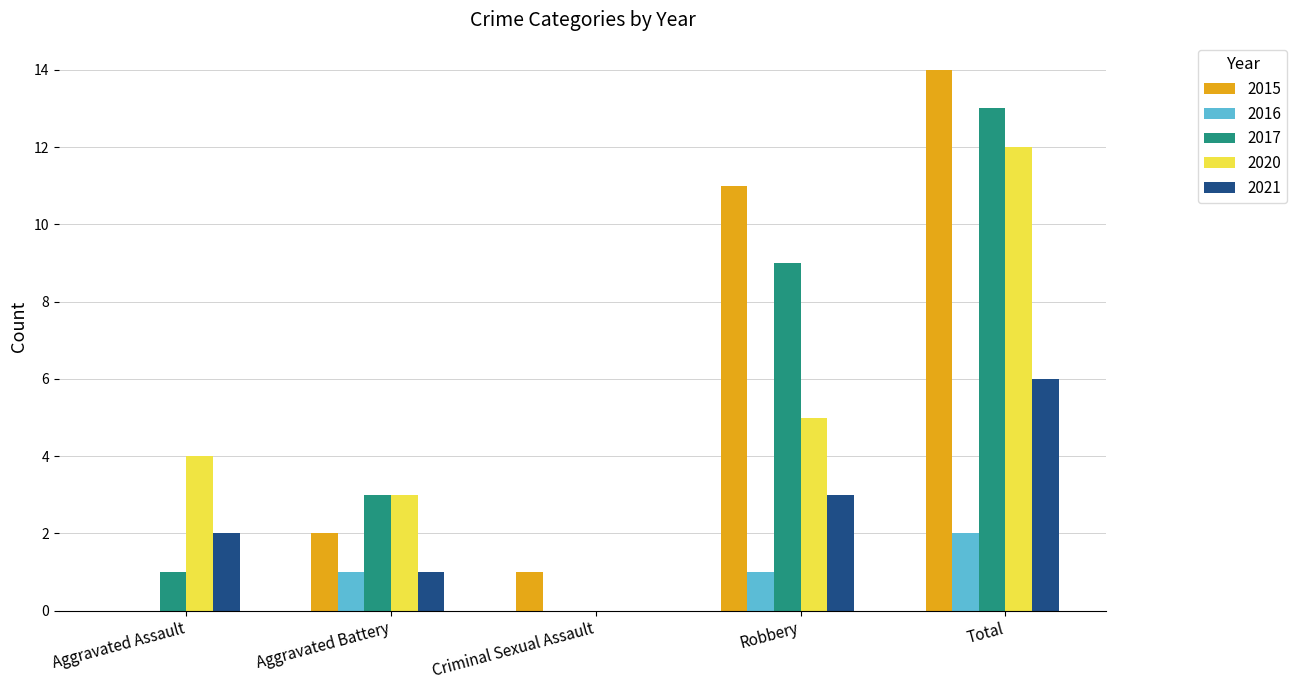

At which category is the sum across all series the highest?

Total